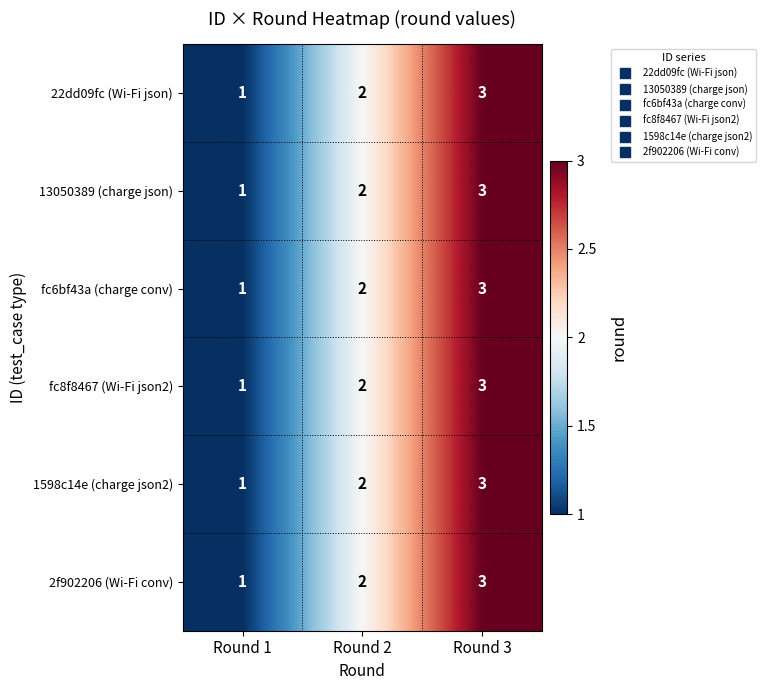

Which label corresponds to the smallest value in the chart?

Round 1